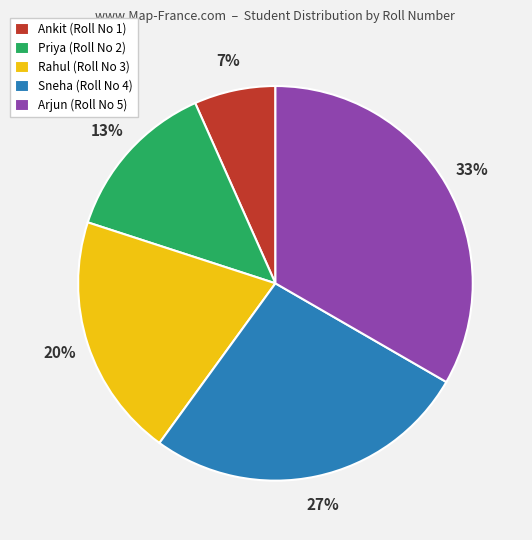

Does Arjun represent more than half of the total?

No